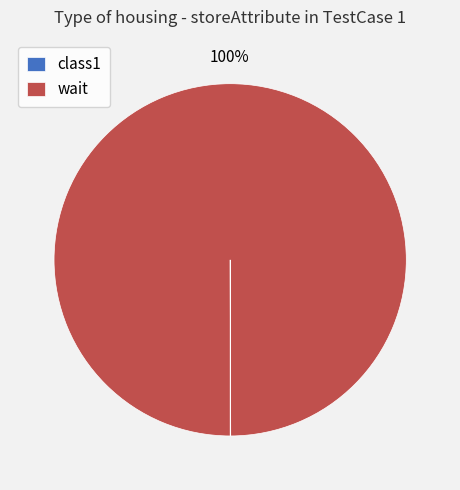

The wait slice represents 100% of the pie. True or false?

True